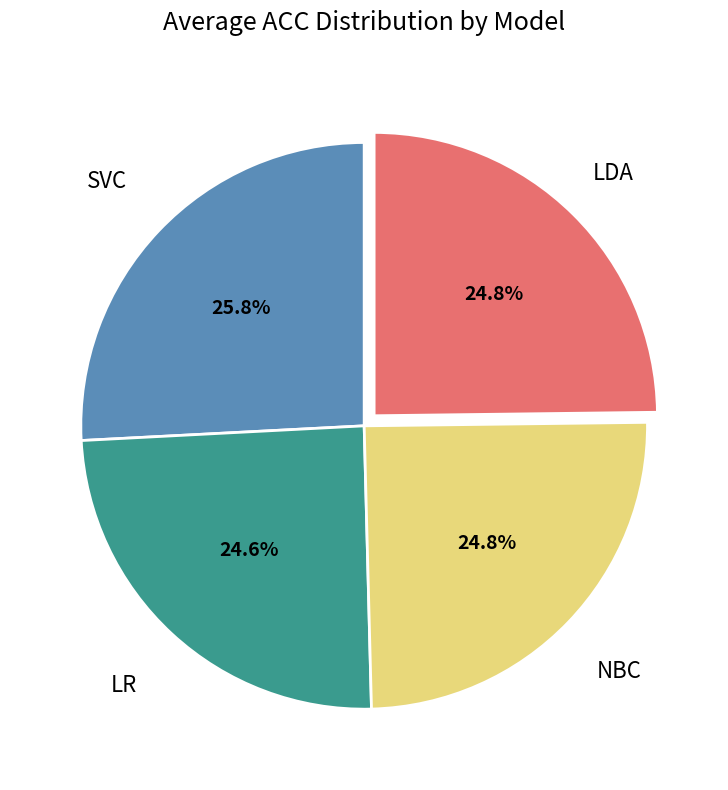

Does NBC represent more than half of the total?

No